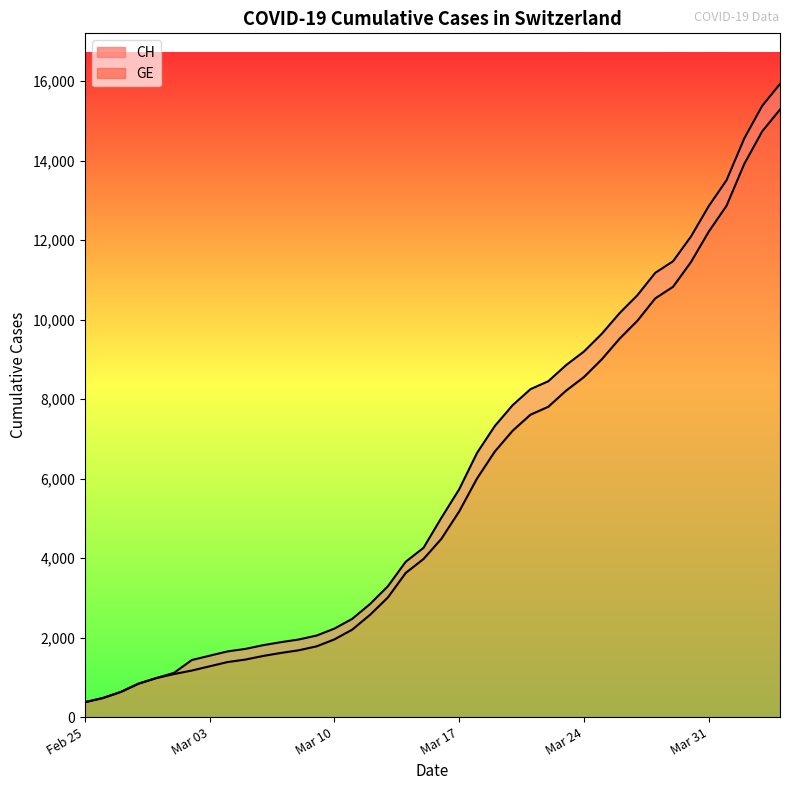

What is the lowest value of the GE series?

375